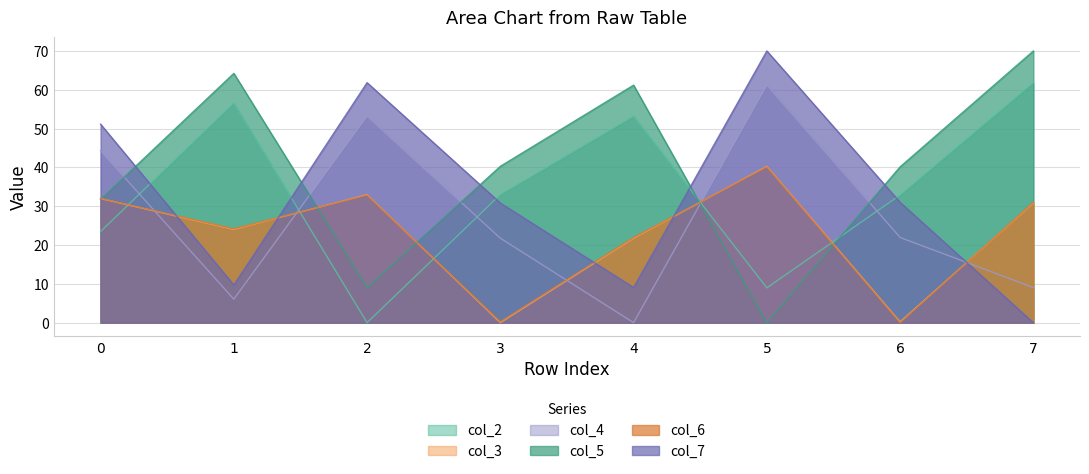

How many intersections are there between col_7 and col_4?

1